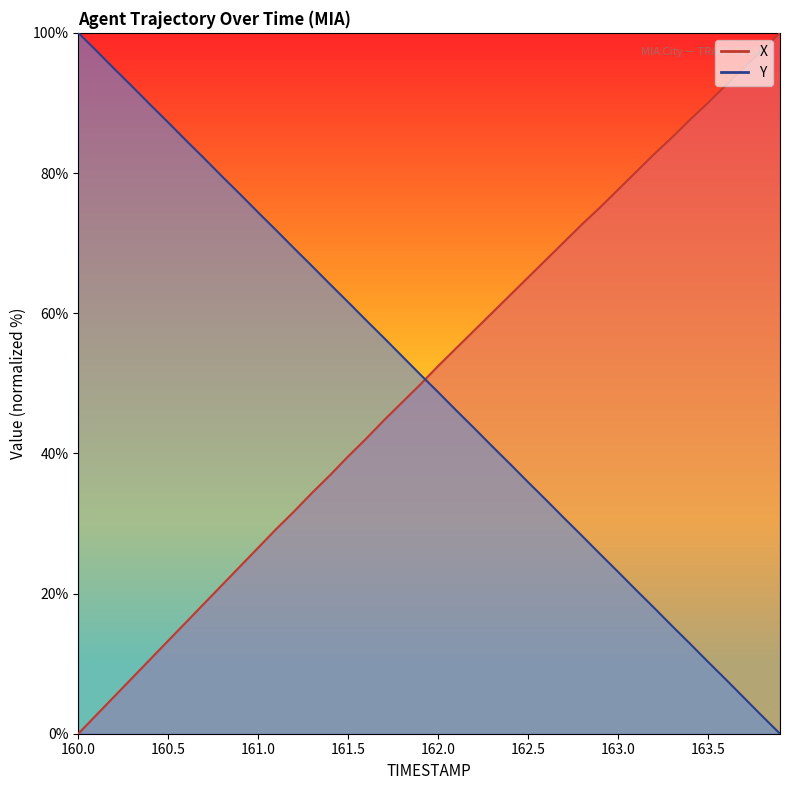

Which series has the largest total across all categories?

X